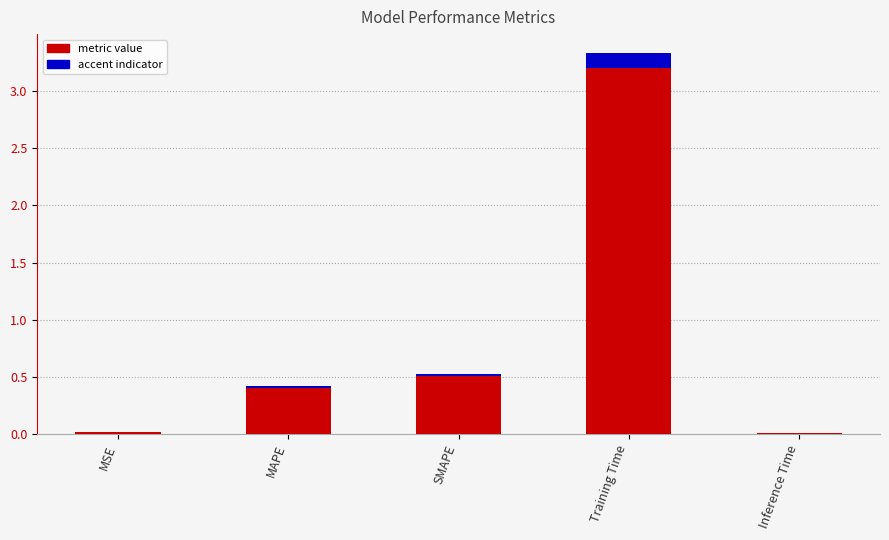

What is the difference between the maximum and second lowest values?

3.3